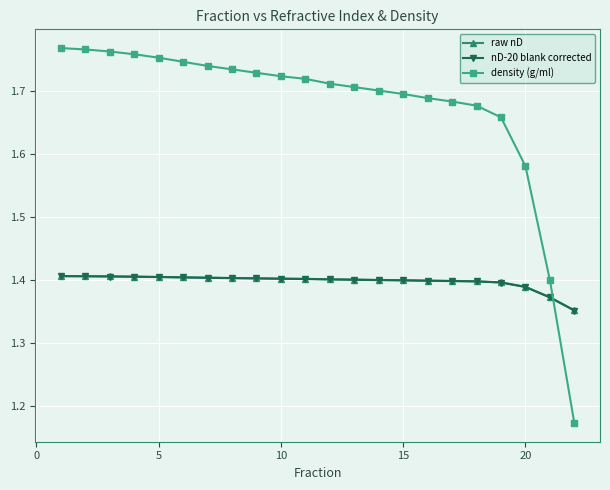

At how many categories does at least one series exceed 1?

22